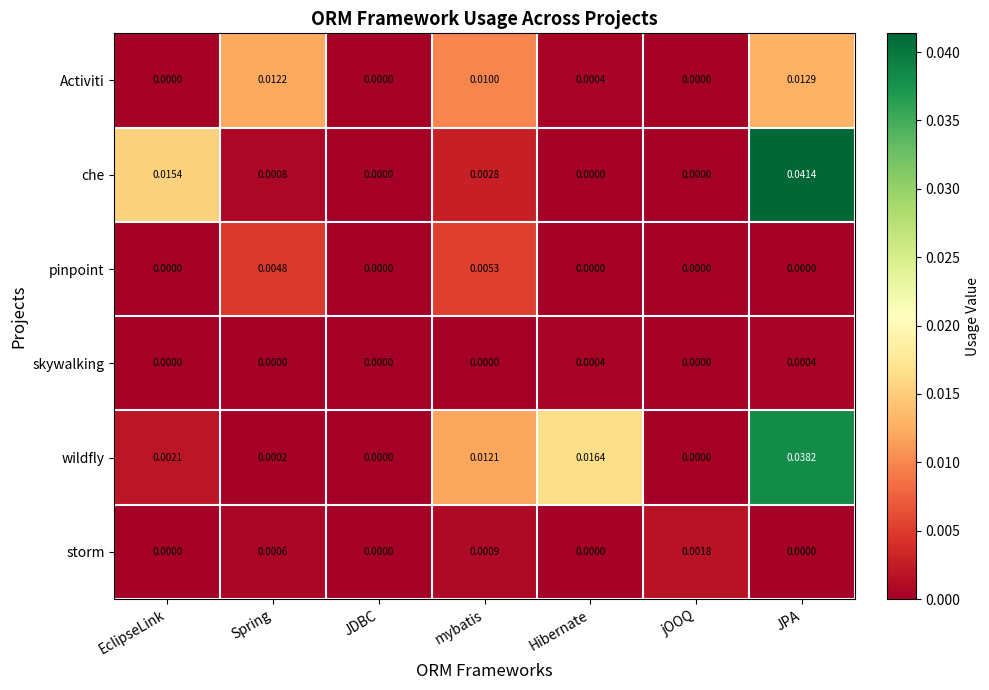

At Spring, list the series in order from smallest to largest.

skywalking, wildfly, storm, che, pinpoint, Activiti